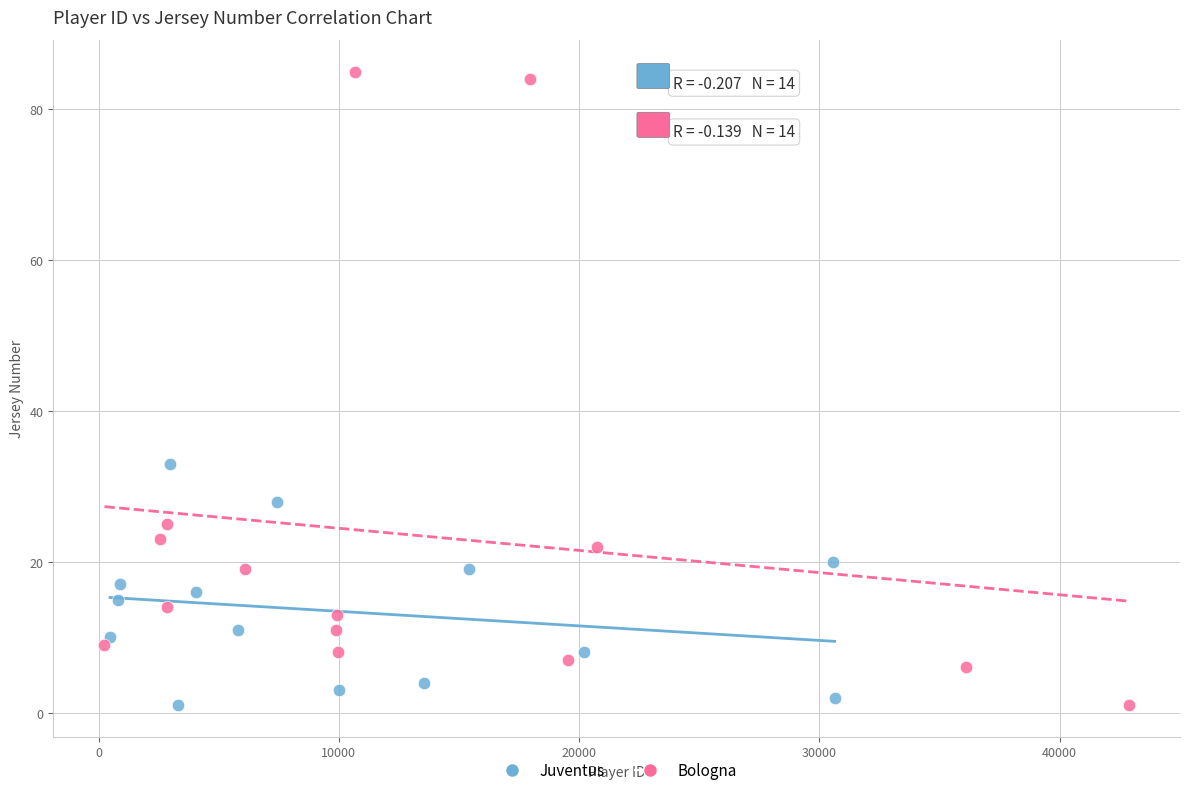

Which series contains the highest Y value?

Bologna